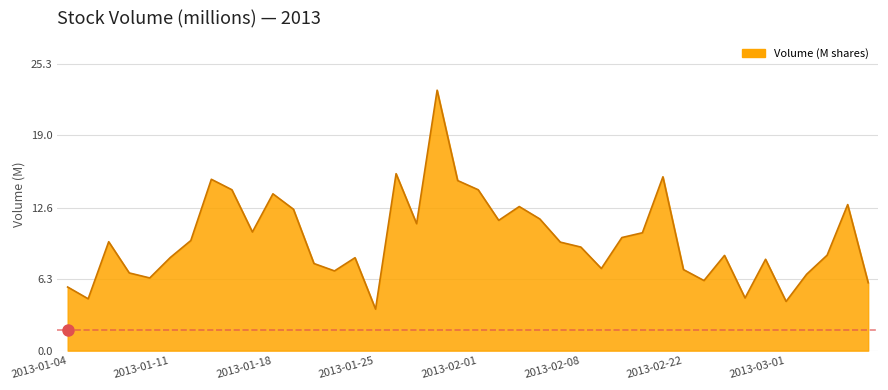

What is the difference between the maximum and minimum values?

19.3